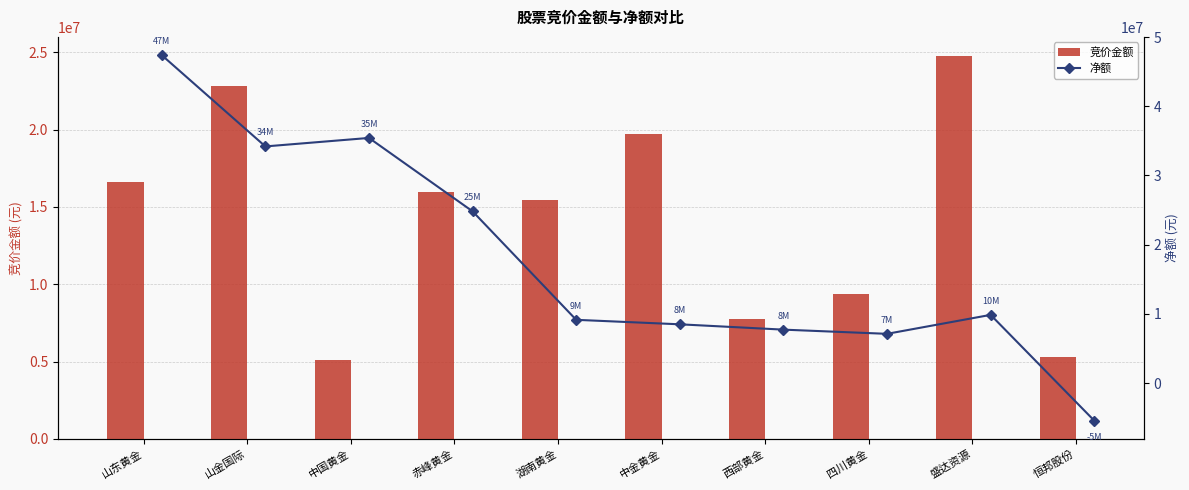

What is the difference between the maximum and minimum values in the 竞价金额 series?

19687048